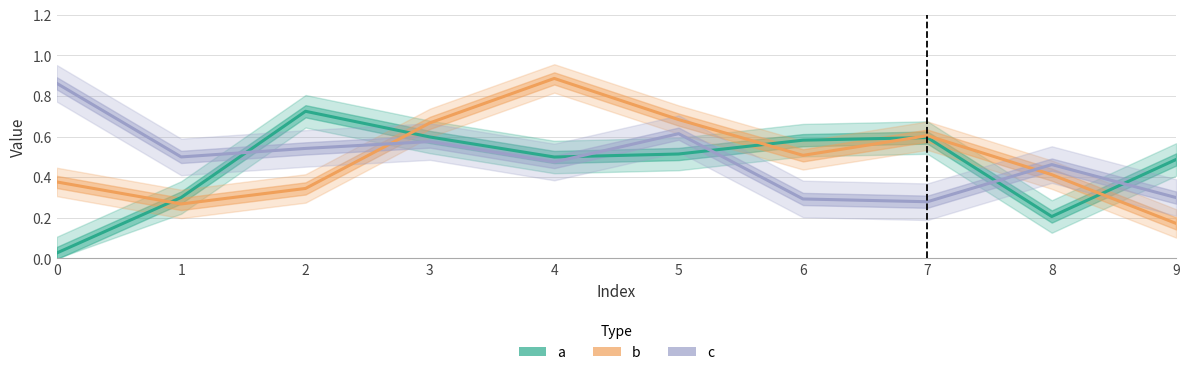

Rank the series at 3 from highest to lowest value.

b, a, c